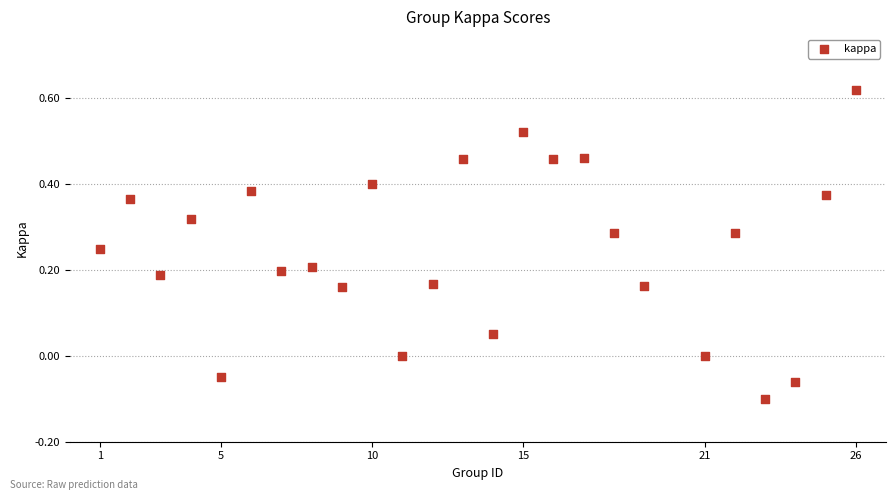

What is the range of Y values (max minus min)?

0.7